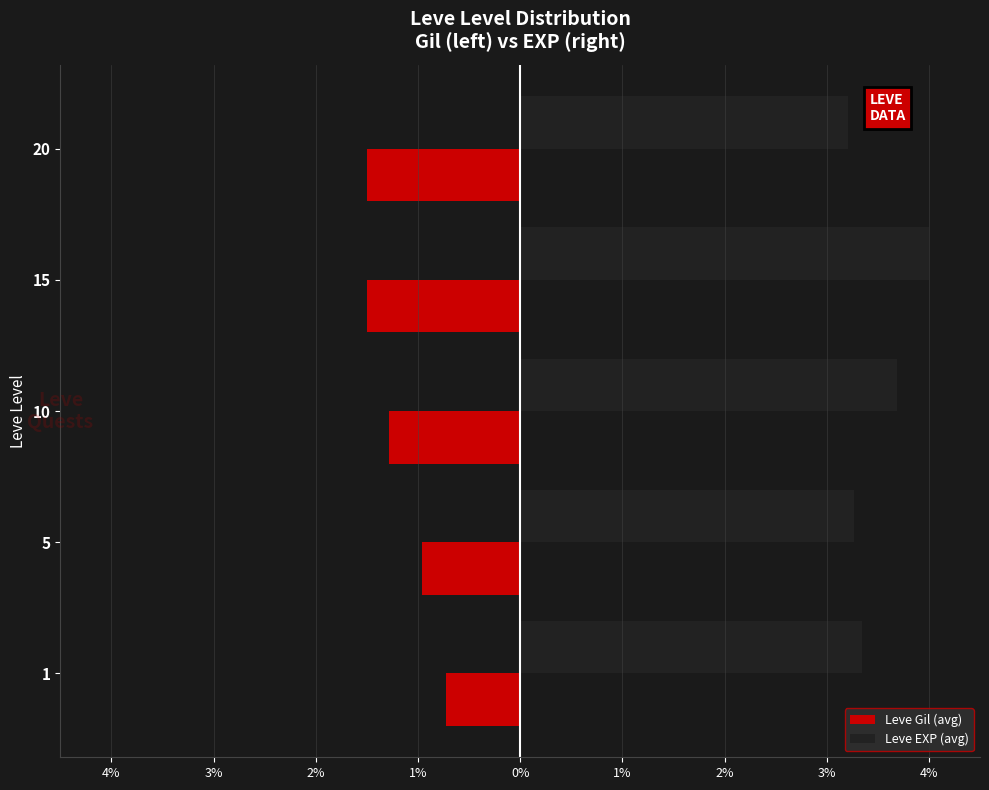

Which series has the largest total across all categories?

Leve EXP (avg)